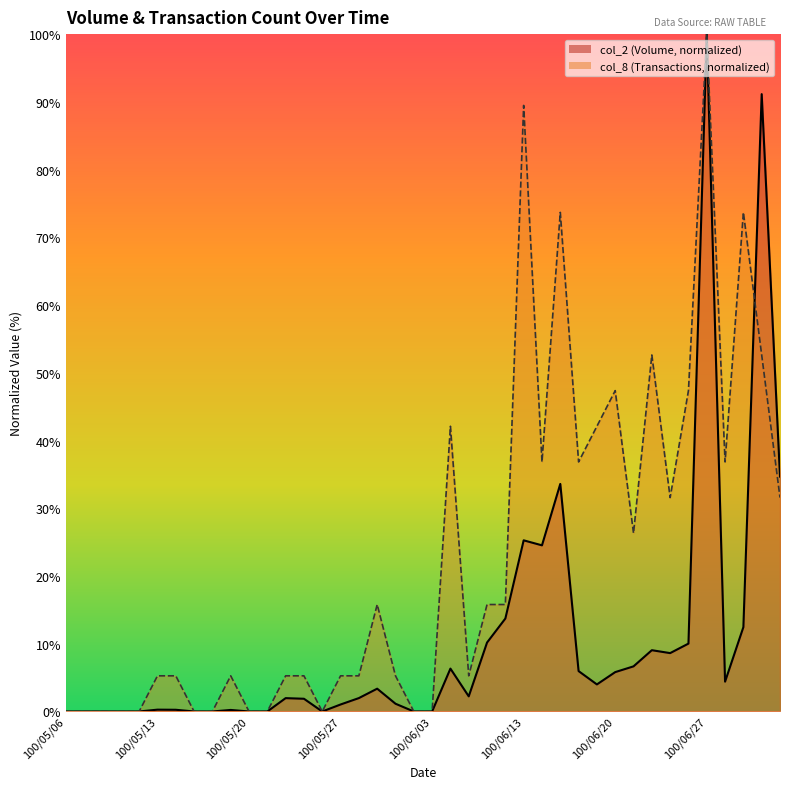

Read the col_2_line value at 23.

10.2